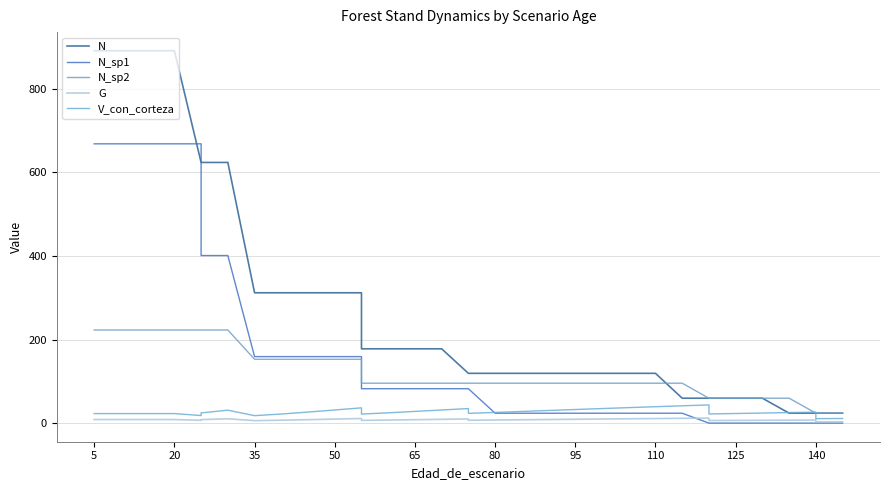

Does the chart display data point markers on the line(s)?

No